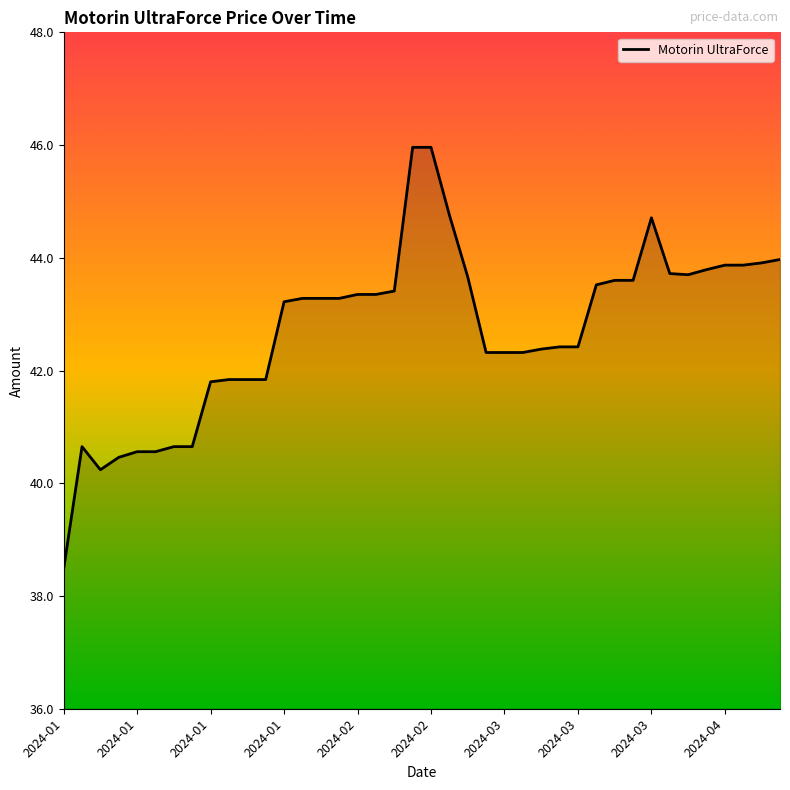

What is the minimum value shown in the chart?

38.5